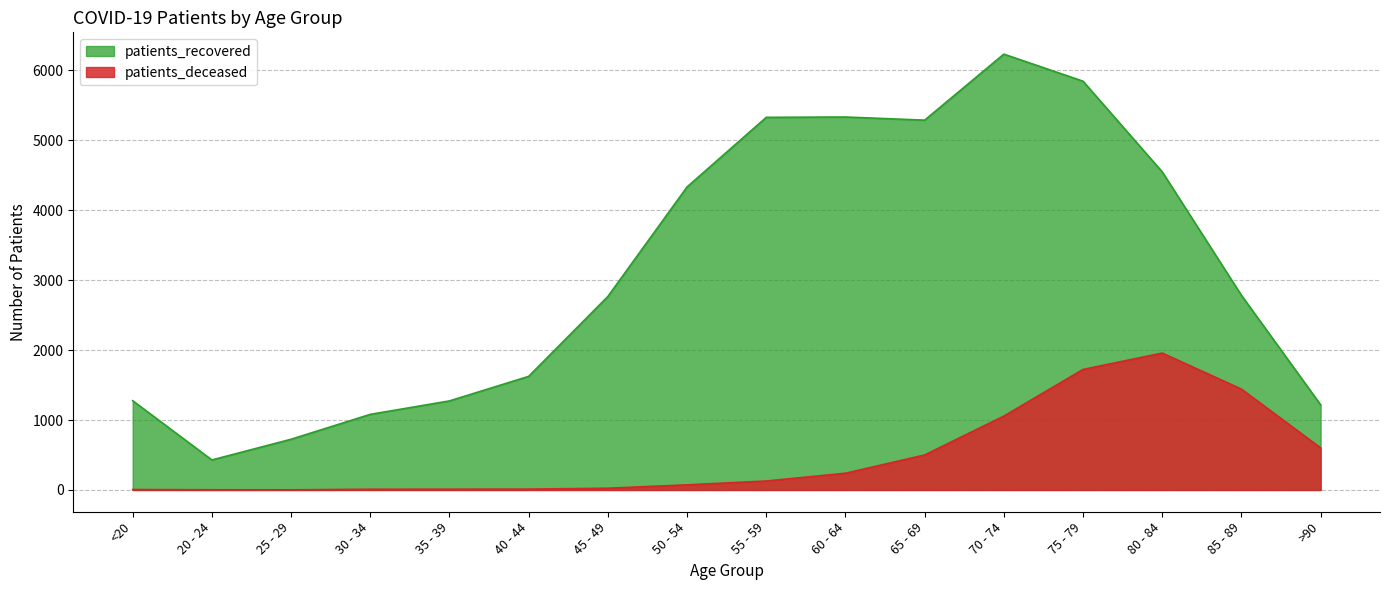

Reading left to right, extract all data points from this chart.

patients_deceased: <20=6	20 - 24=3	25 - 29=2	30 - 34=10	35 - 39=11	40 - 44=12	45 - 49=25	50 - 54=73	55 - 59=128	60 - 64=239	65 - 69=500	70 - 74=1056	75 - 79=1723	80 - 84=1957	85 - 89=1442	>90=602
patients_recovered: <20=1276	20 - 24=429	25 - 29=725	30 - 34=1081	35 - 39=1273	40 - 44=1624	45 - 49=2766	50 - 54=4332	55 - 59=5327	60 - 64=5332	65 - 69=5287	70 - 74=6231	75 - 79=5844	80 - 84=4548	85 - 89=2783	>90=1218